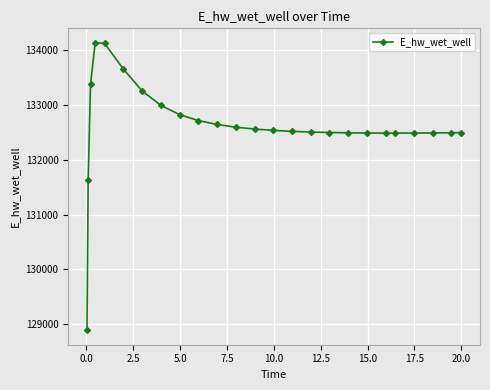

What is the value of the 19th point from the left?

132487.4